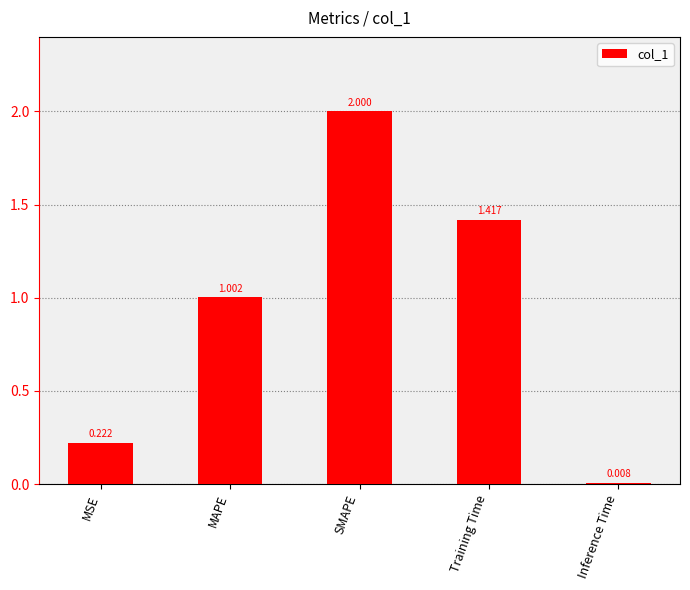

How many values exceed 1?

3